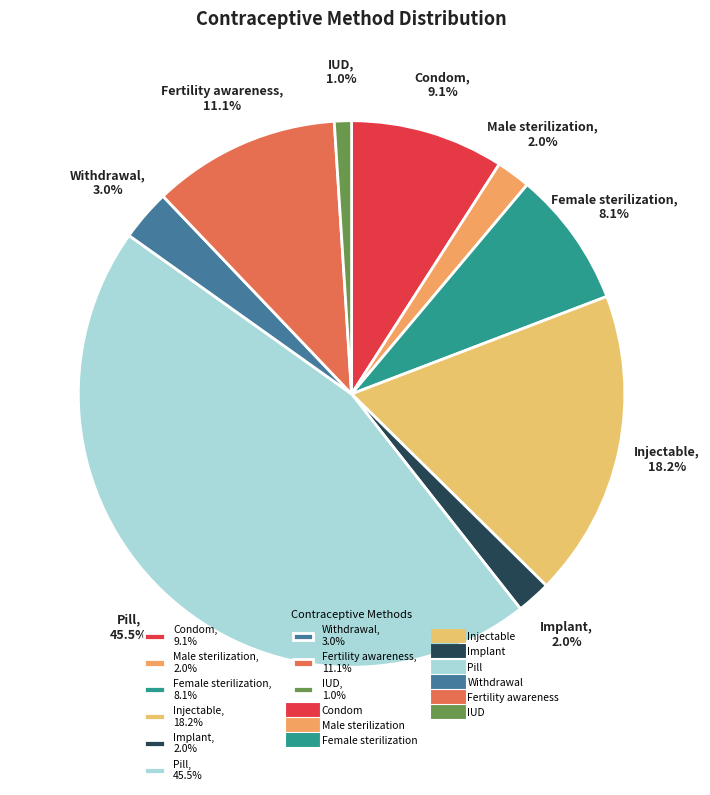

To the nearest percent, what is the difference between the largest and smallest slice percentages?

44%